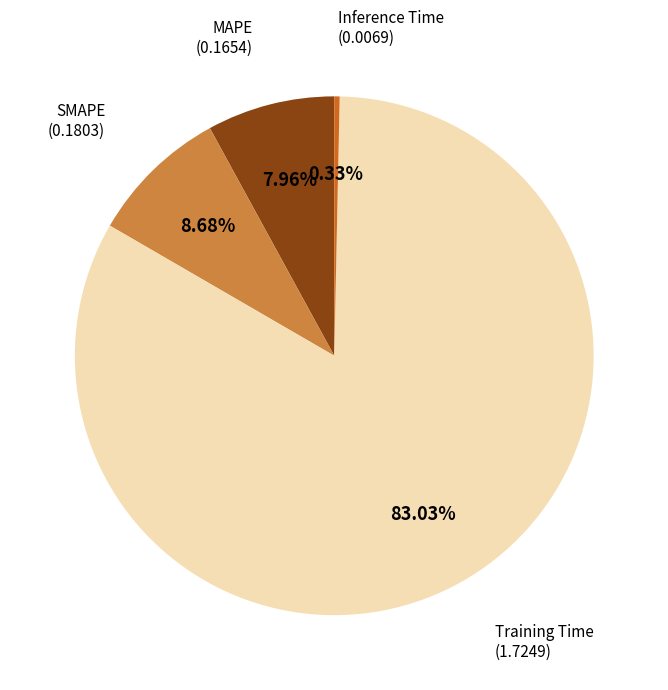

How many segments does this pie chart have?

4